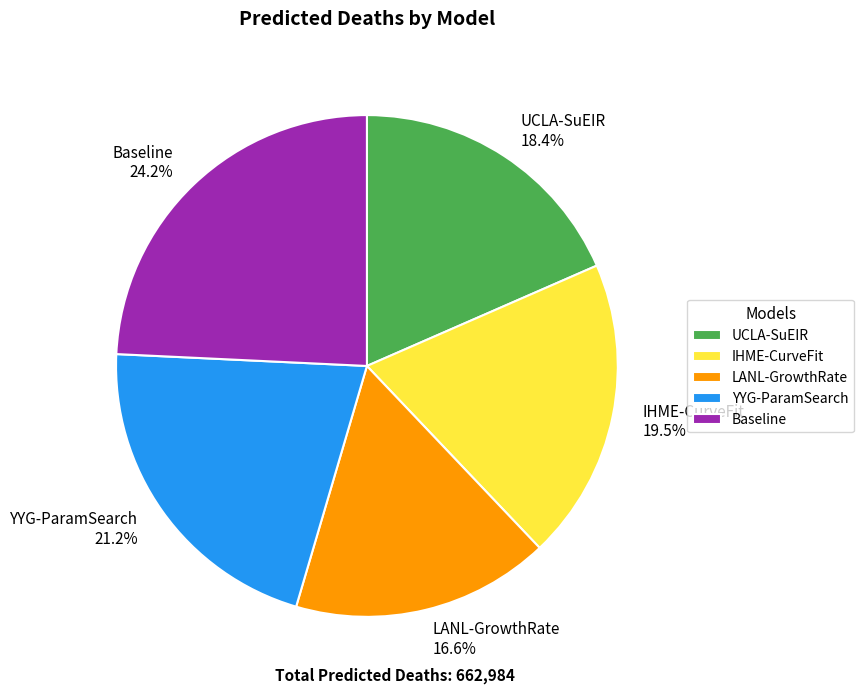

The Baseline slice represents 32% of the pie. True or false?

False